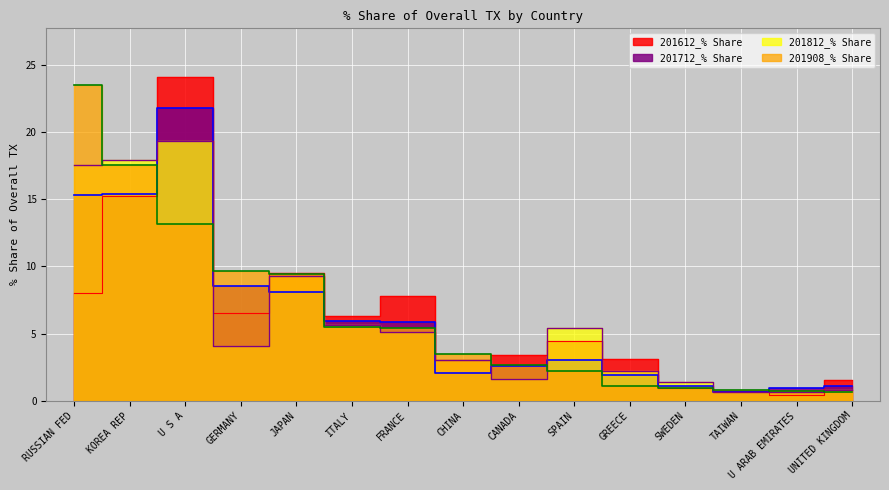

True or false: 201712_% Share has a value of 1.8 at CANADA.

False